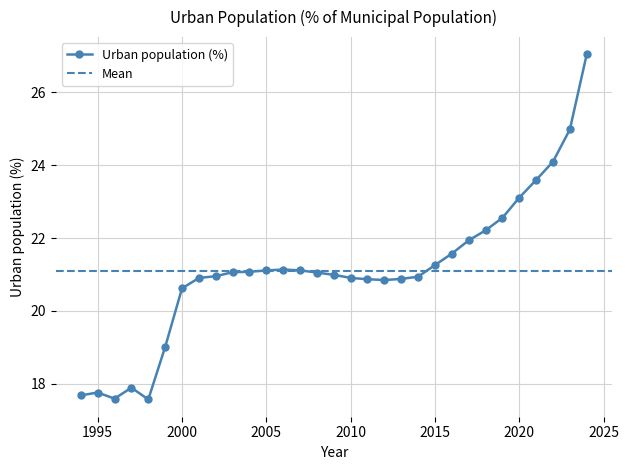

At which category does the chart reach its minimum across all series?

1998